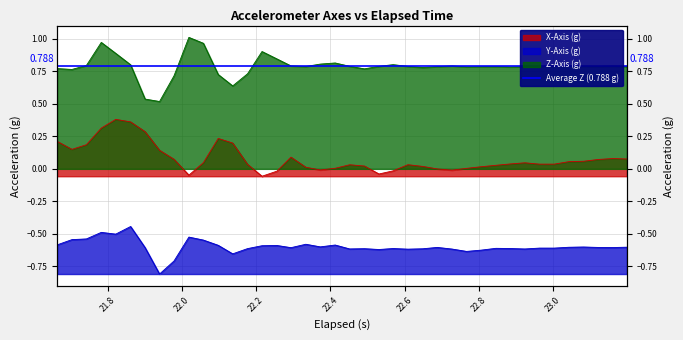

Which series has the largest total across all categories?

Z-Axis (g)